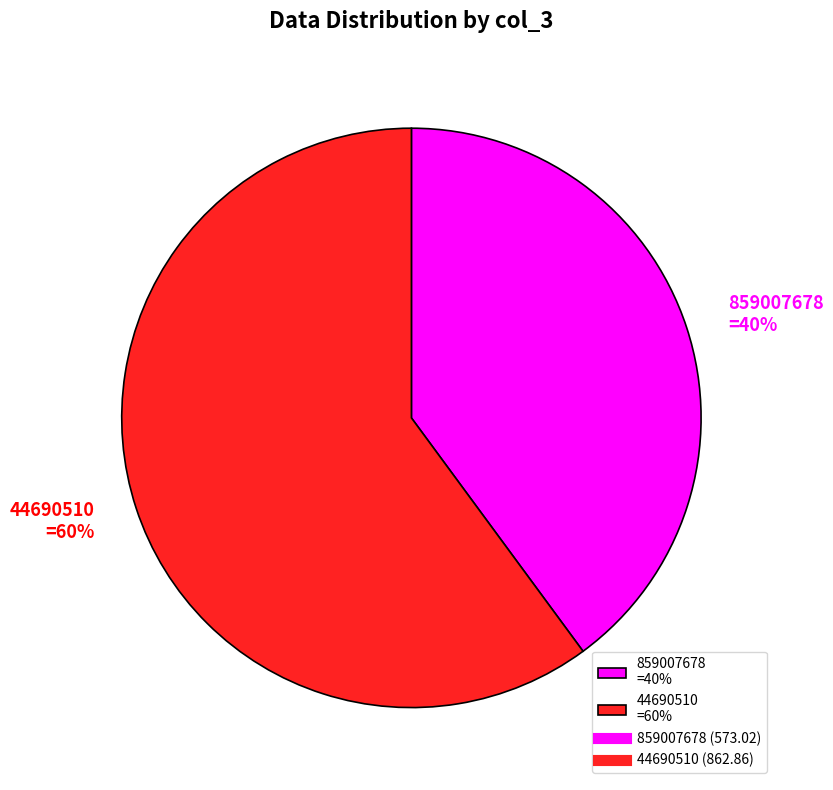

Combined, do 859007678 and 44690510 account for over 50%?

Yes